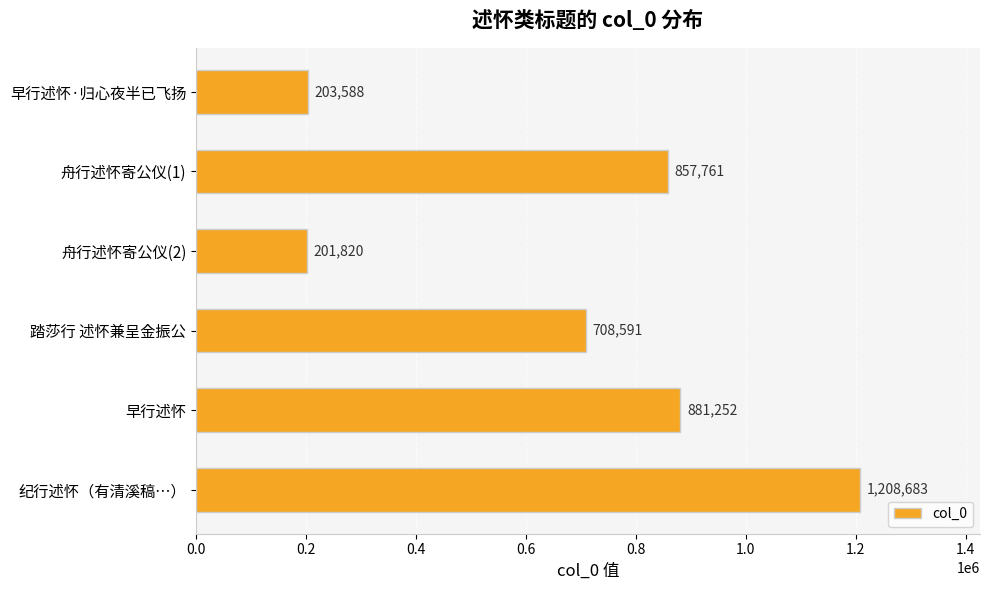

How many values are below 857761?

3